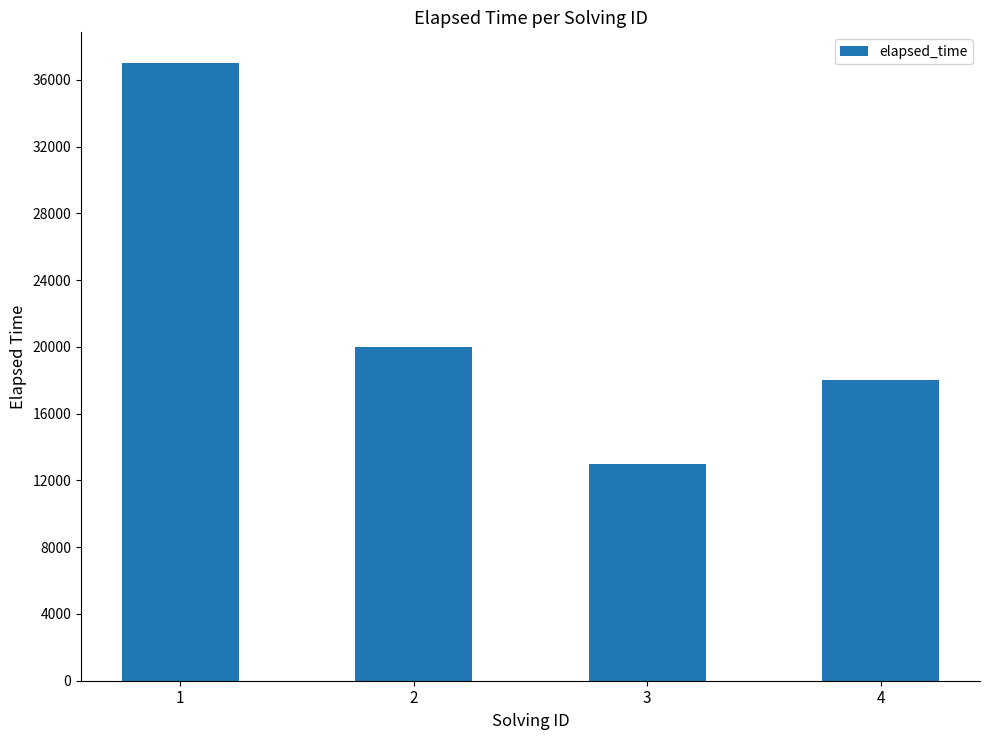

Does the chart contain stacked bars?

No